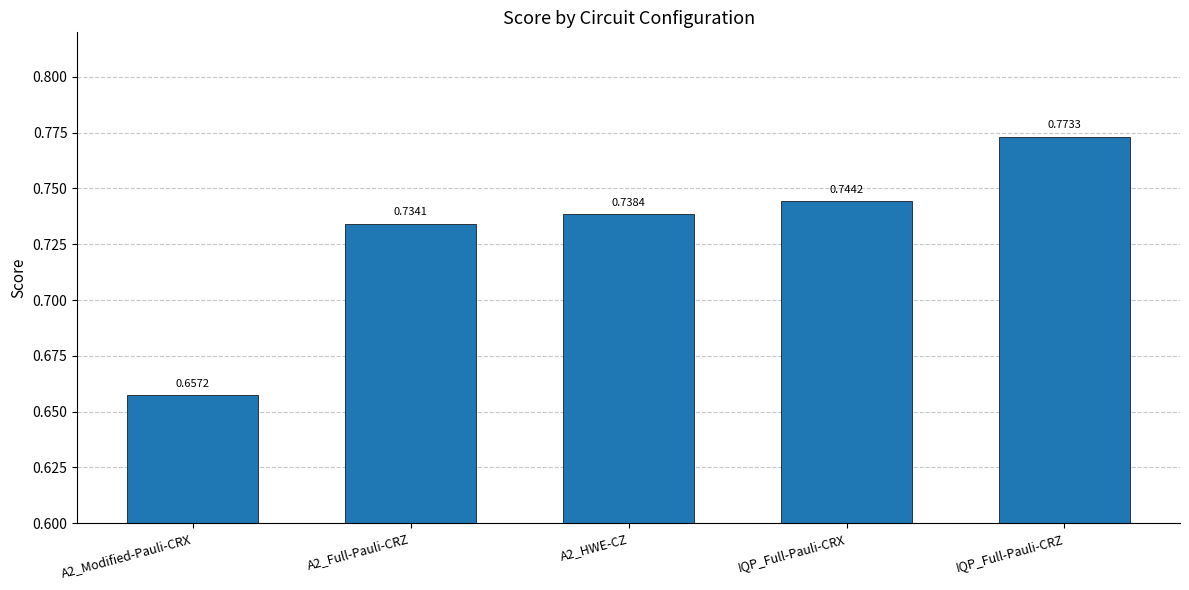

Count the number of categories in the chart.

5